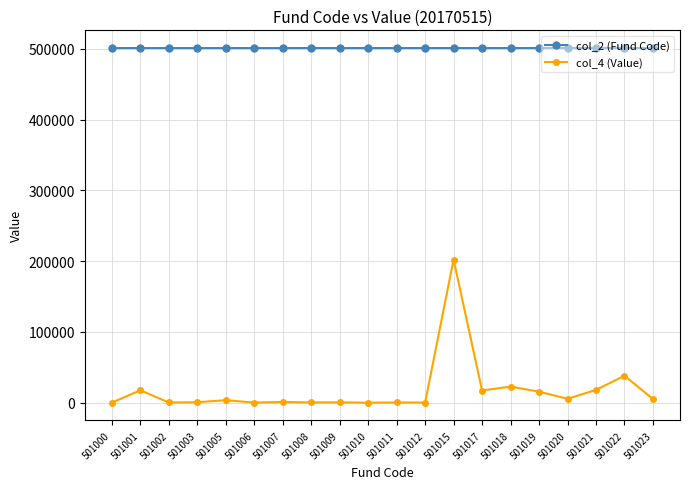

What is the sum of all col_2 (Fund Code) values?

10020229.0